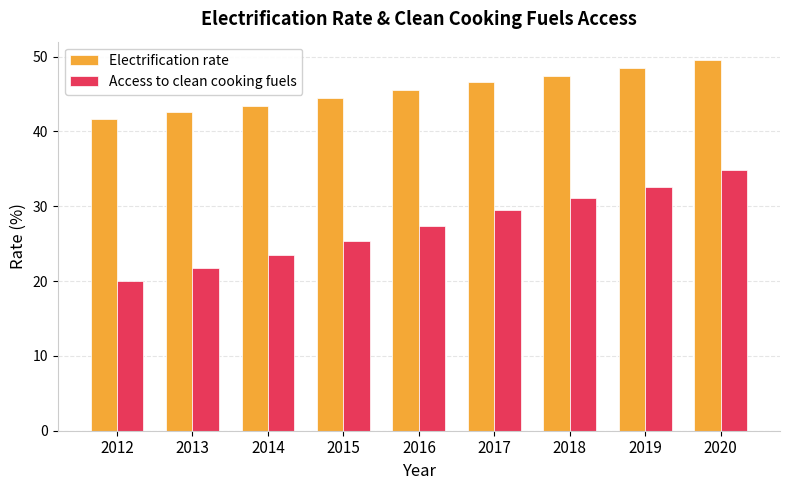

What is the average value of the Access to clean cooking fuels series?

27.4